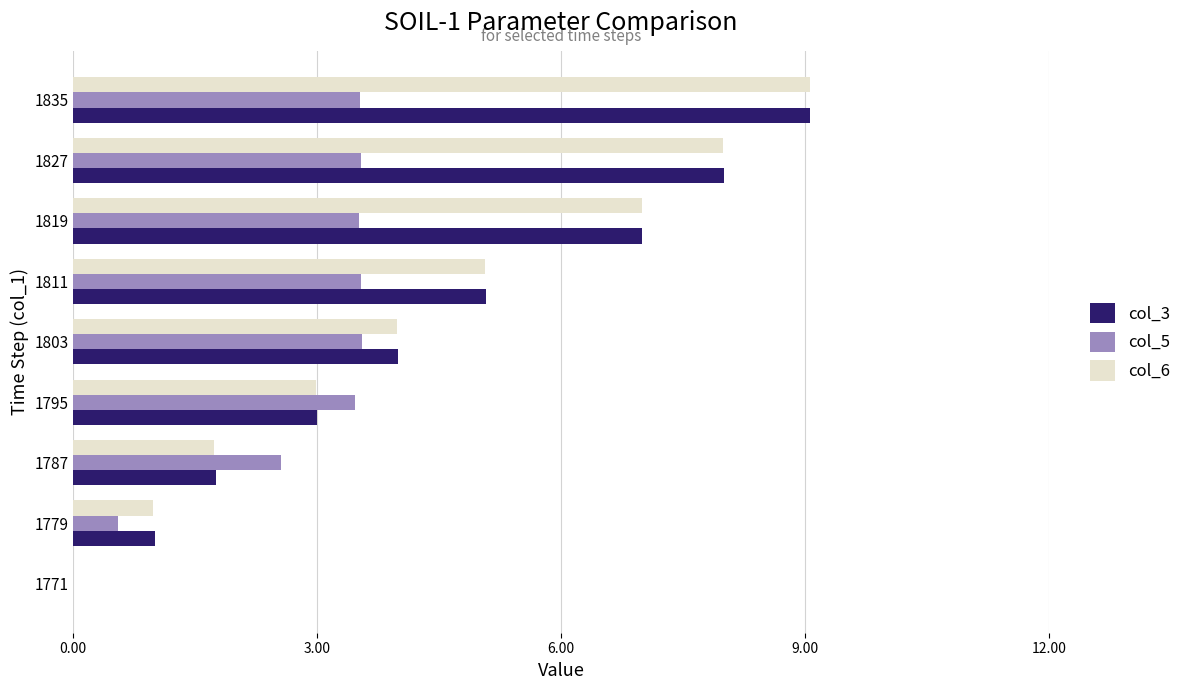

What is the highest value of the col_5 series?

3.6